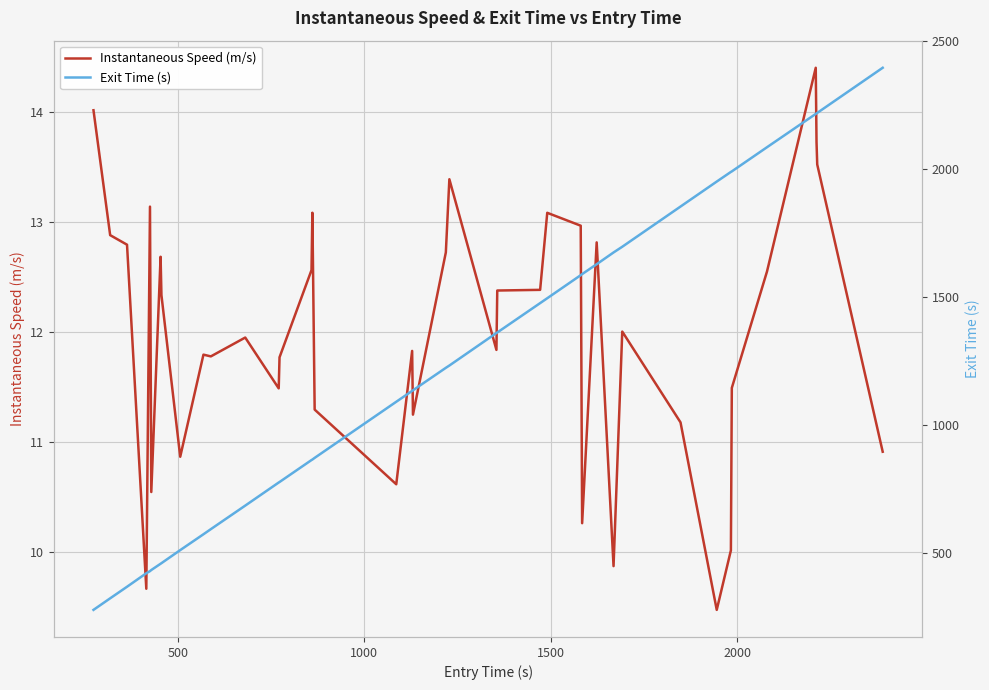

What is the average value of the Instantaneous Speed (m/s) series?

12.0